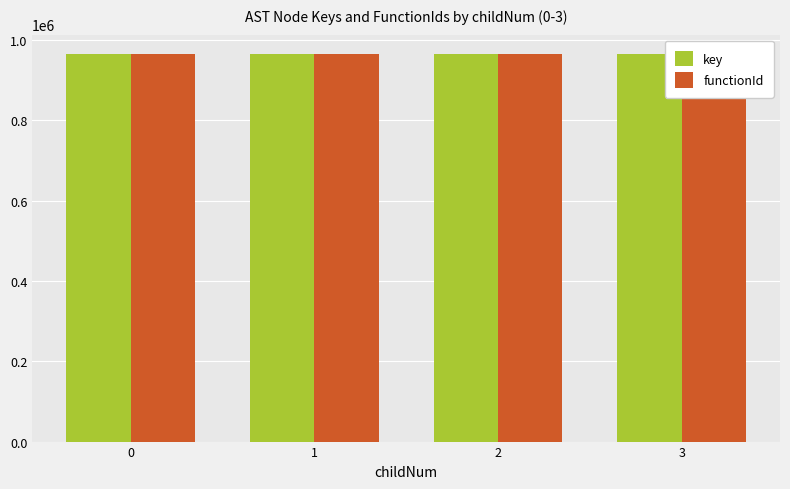

Does the chart contain any negative values?

No